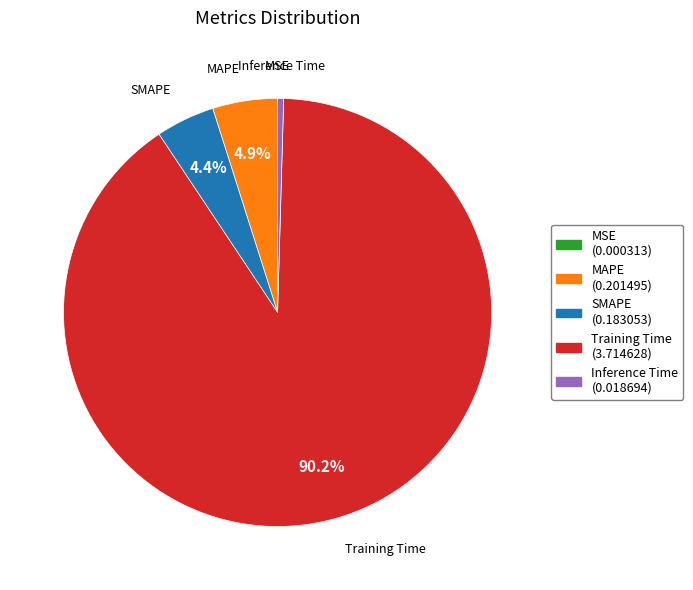

True or false: Training Time accounts for 90% of the total.

True